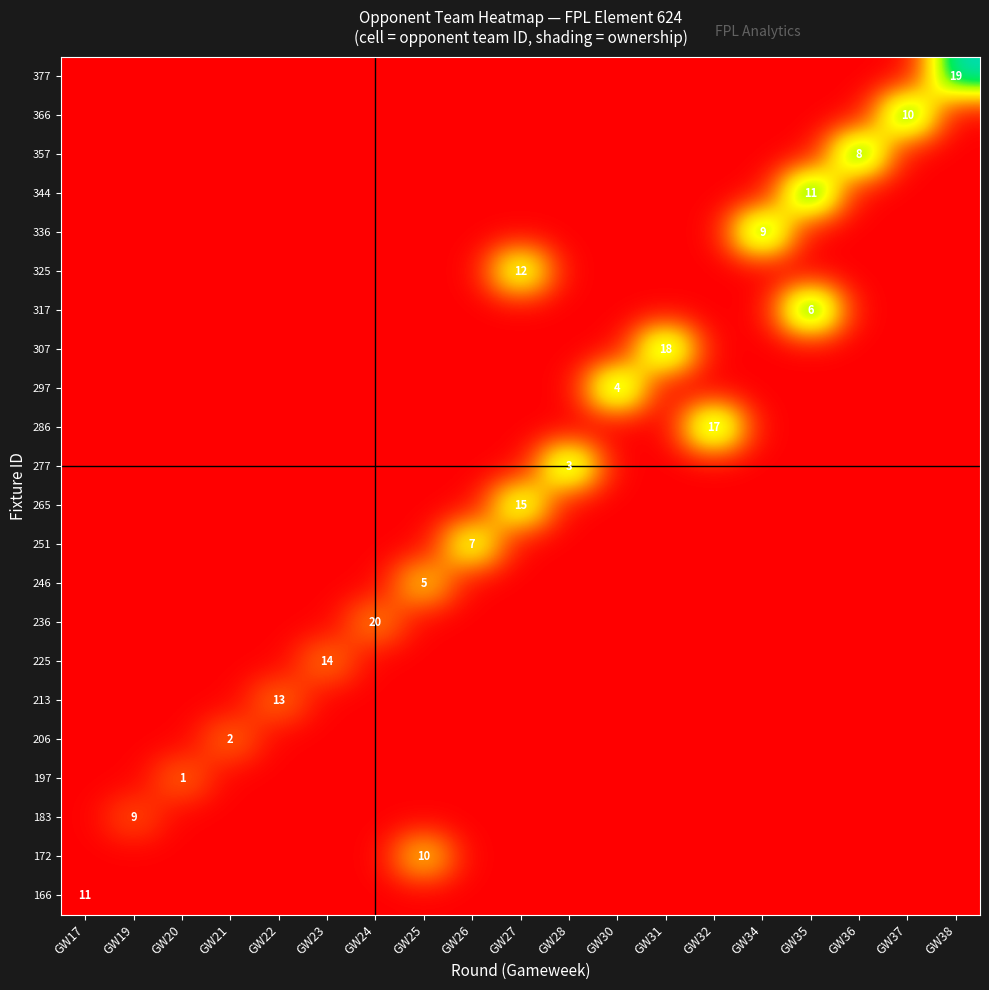

At how many categories does at least one series exceed 584?

9